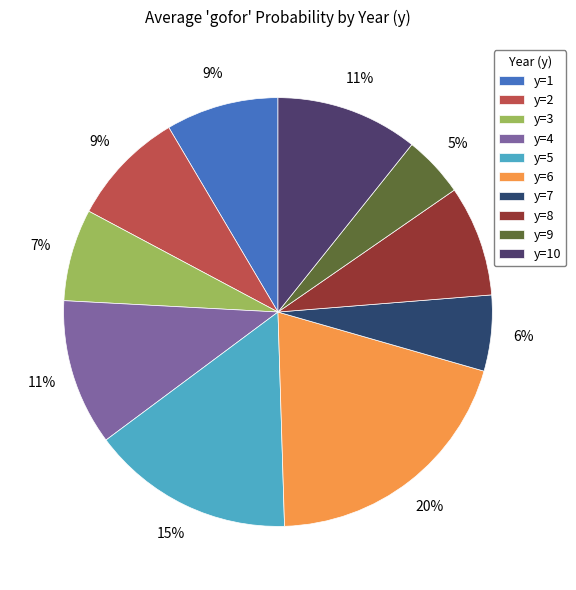

True or false: y=1 accounts for 32% of the total.

False